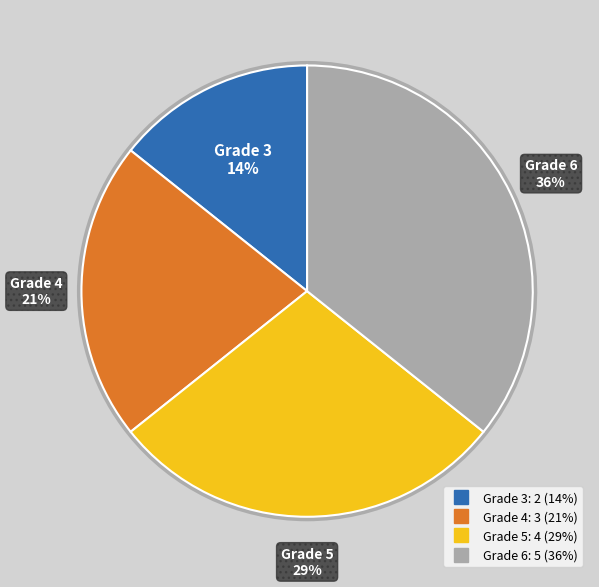

Rank the categories by value from lowest to highest.

3, 4, 5, 6